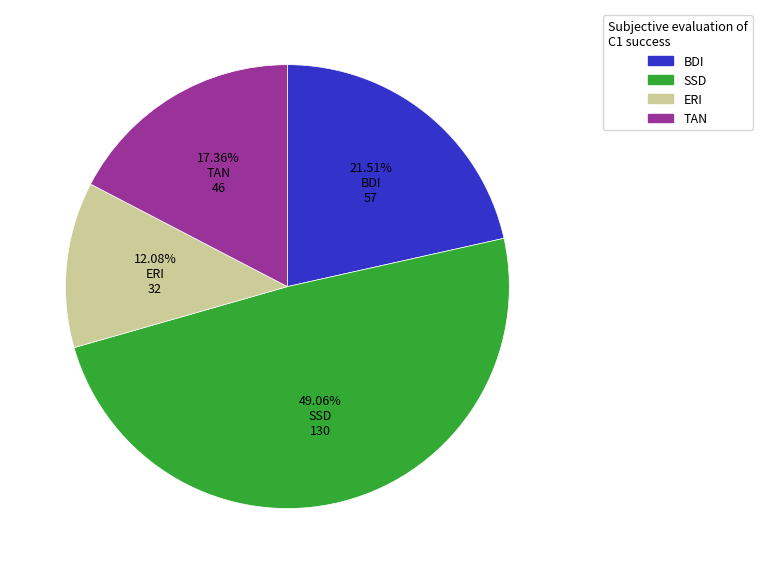

Is it true that SSD is 37% of the pie?

False